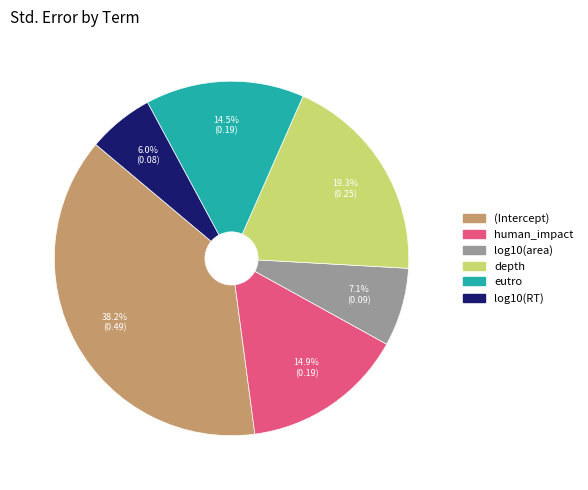

What percentage is the human_impact slice, to the nearest percent?

15%